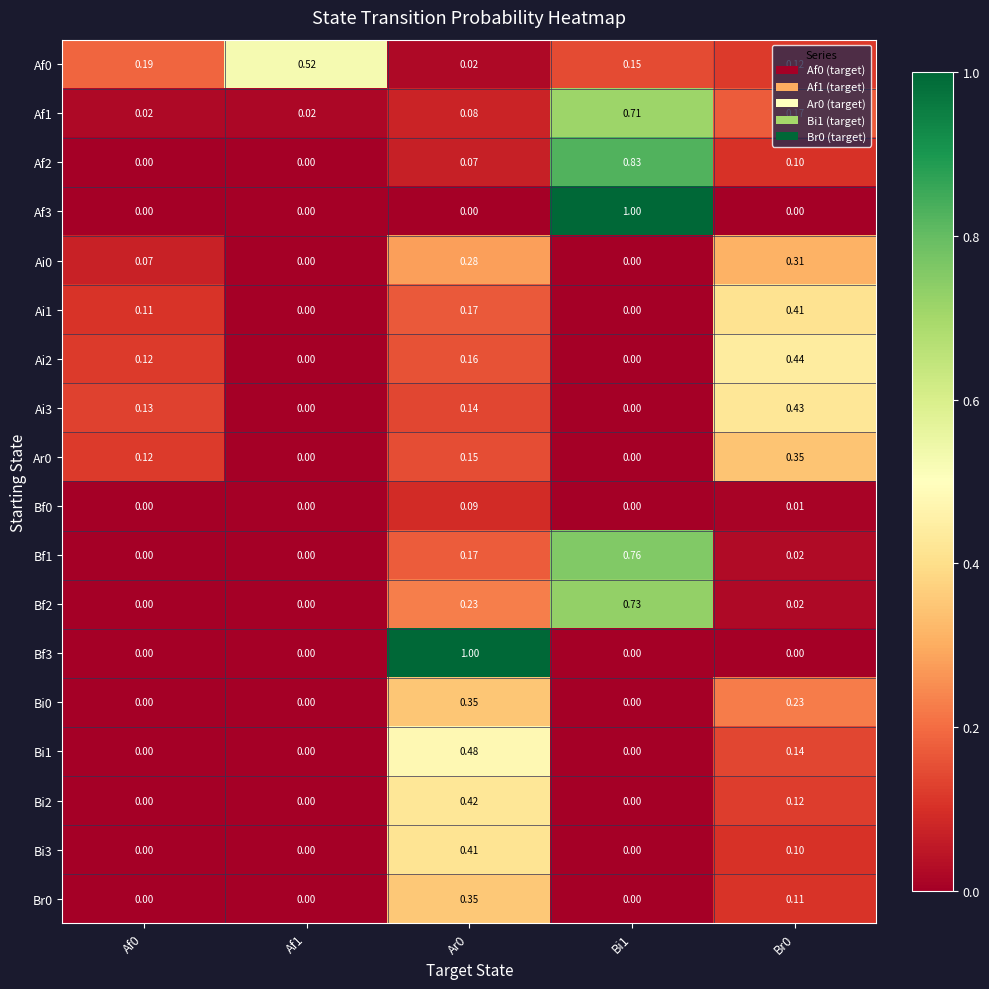

Is the value of Bi3 at Ar0 greater than the value of Ai3 at Af1?

Yes